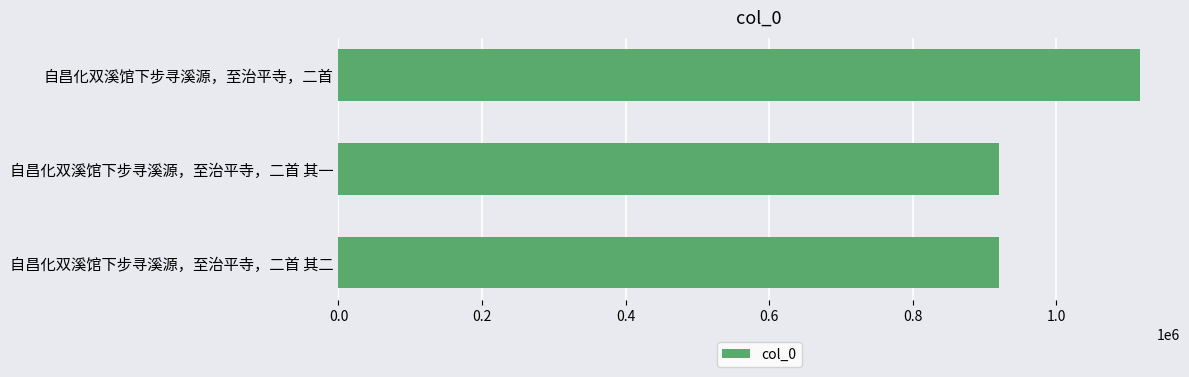

True or false: the data shows 920548 at 自昌化双溪馆下步寻溪源，至治平寺，二首 其二.

True